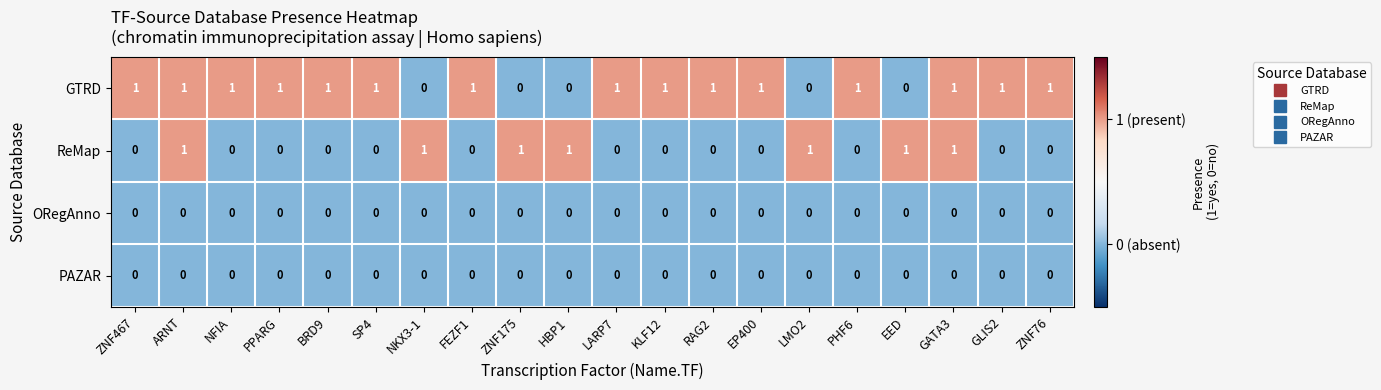

At how many categories does at least one series exceed 0?

20